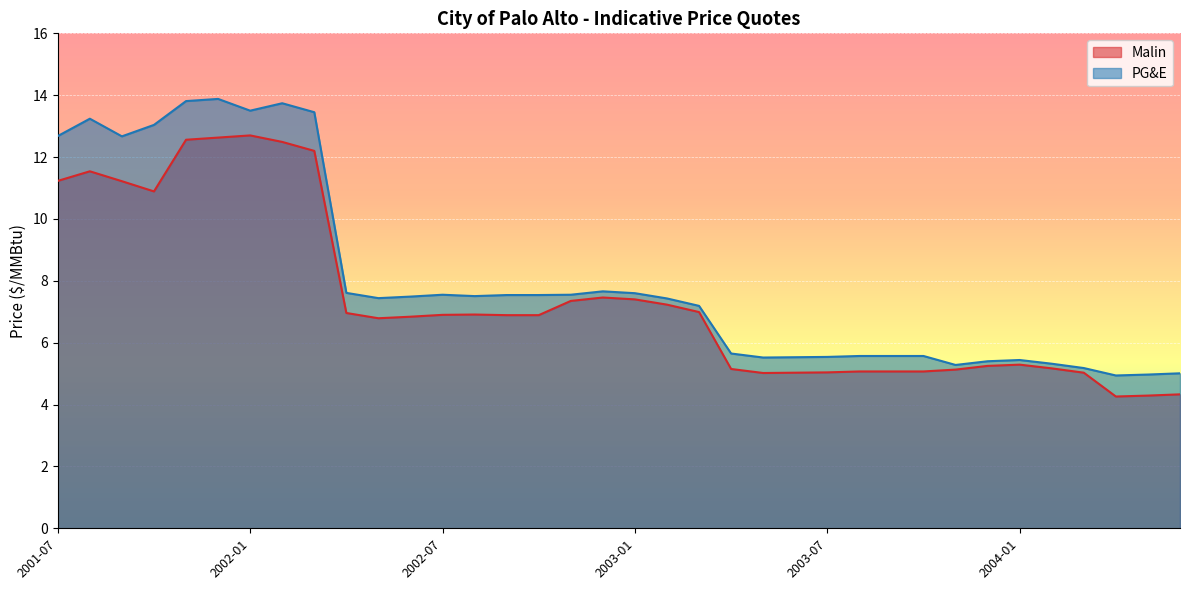

True or false: PG&E and Malin intersect in this chart.

False